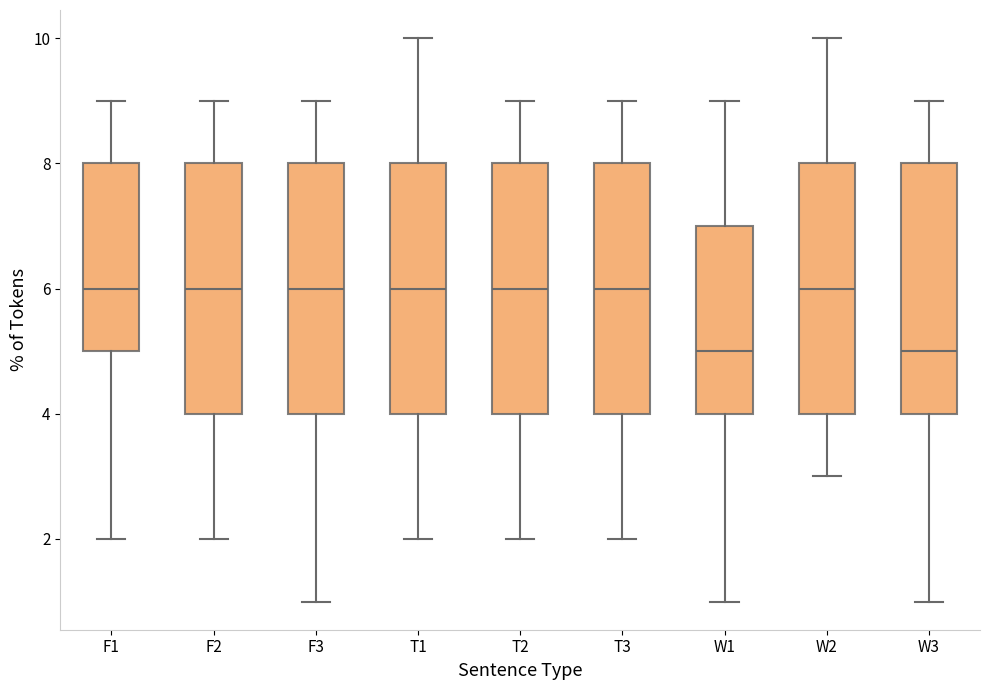

Reading left to right, read every box against the y-axis: the position of its median line, the range the box covers, and the ends of its whiskers. The values are not printed on the chart, so give them approximately, as read against the axis.

F1: median 6, box 5 to 8, whiskers 2 to 9
F2: median 6, box 4 to 8, whiskers 2 to 9
F3: median 6, box 4 to 8, whiskers 1 to 9
T1: median 6, box 4 to 8, whiskers 2 to 10
T2: median 6, box 4 to 8, whiskers 2 to 9
T3: median 6, box 4 to 8, whiskers 2 to 9
W1: median 5, box 4 to 7, whiskers 1 to 9
W2: median 6, box 4 to 8, whiskers 3 to 10
W3: median 5, box 4 to 8, whiskers 1 to 9